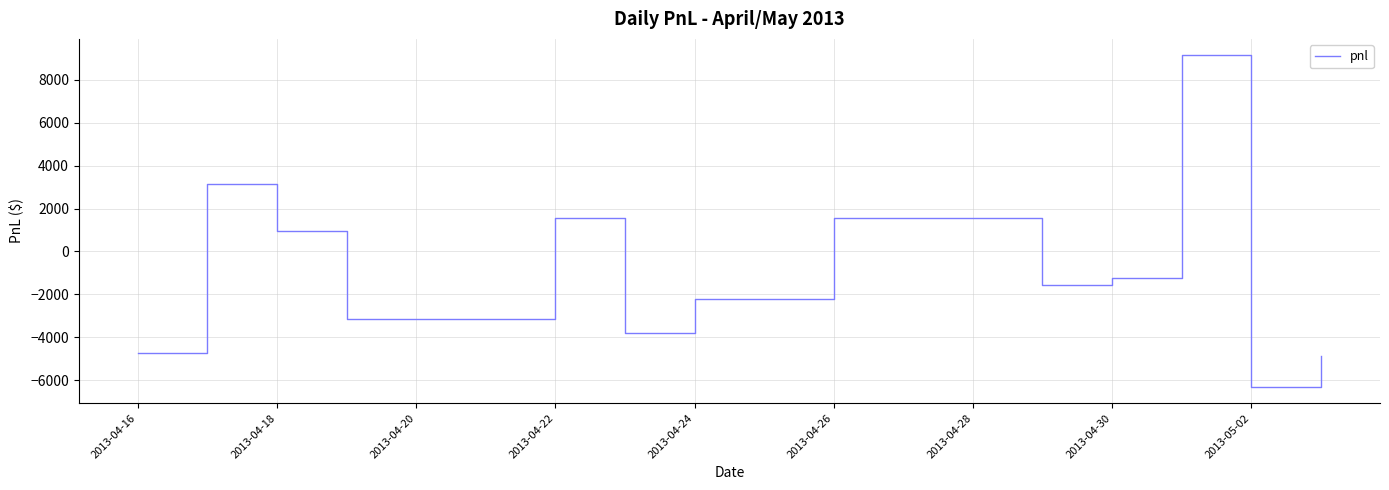

What is the maximum value shown in the chart?

9135.0